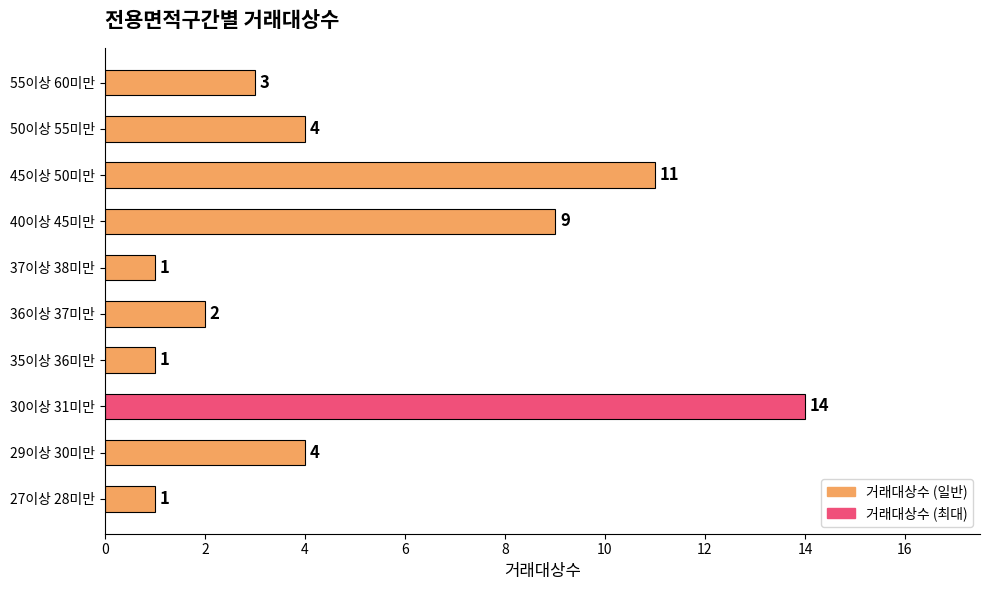

Which has a higher value, 36이상 37미만 or 29이상 30미만?

29이상 30미만